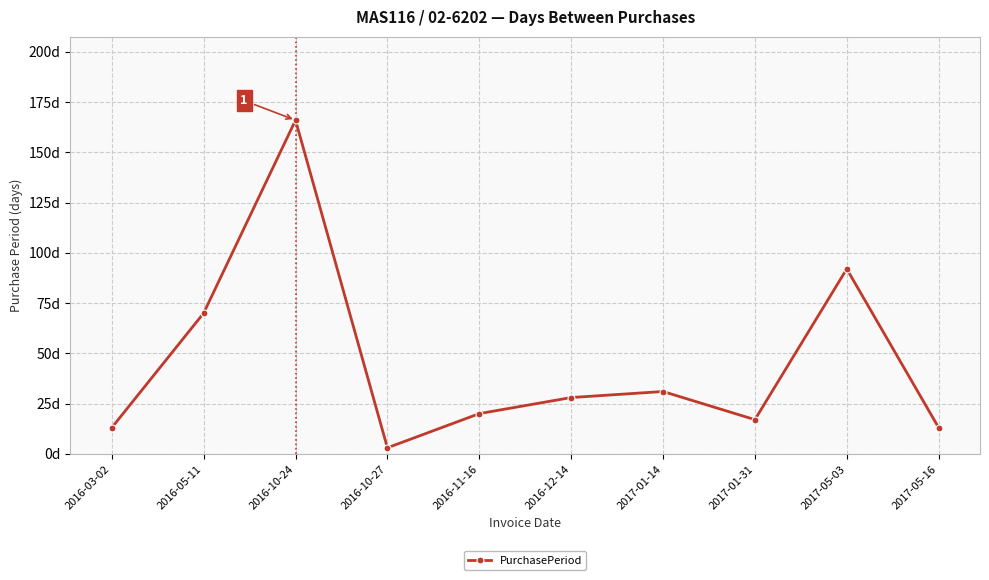

What is the sum of the values at 2017-05-16 and 2016-03-02?

26